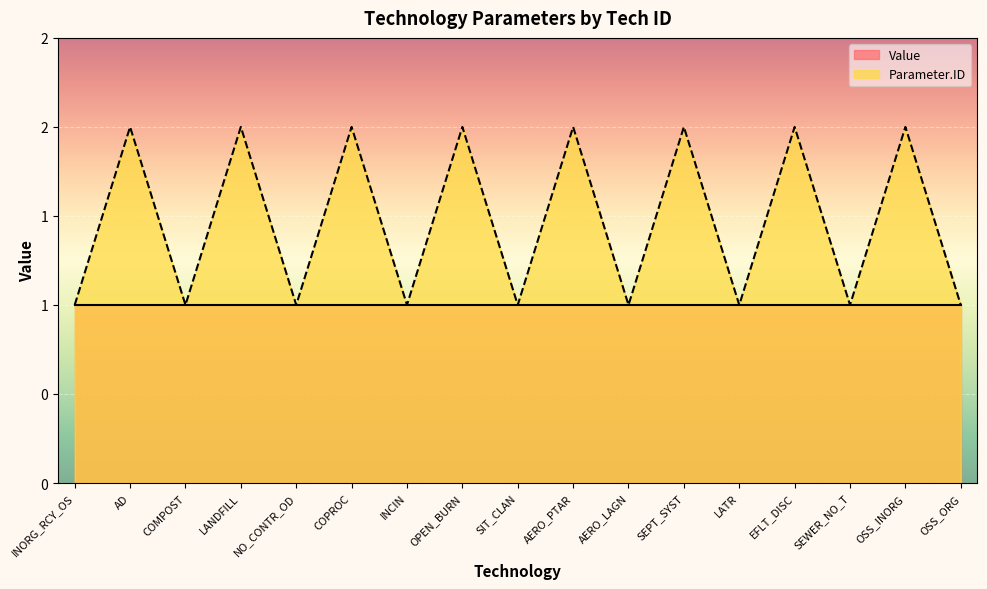

Is it true that the value at AERO_PTAR is 1?

False